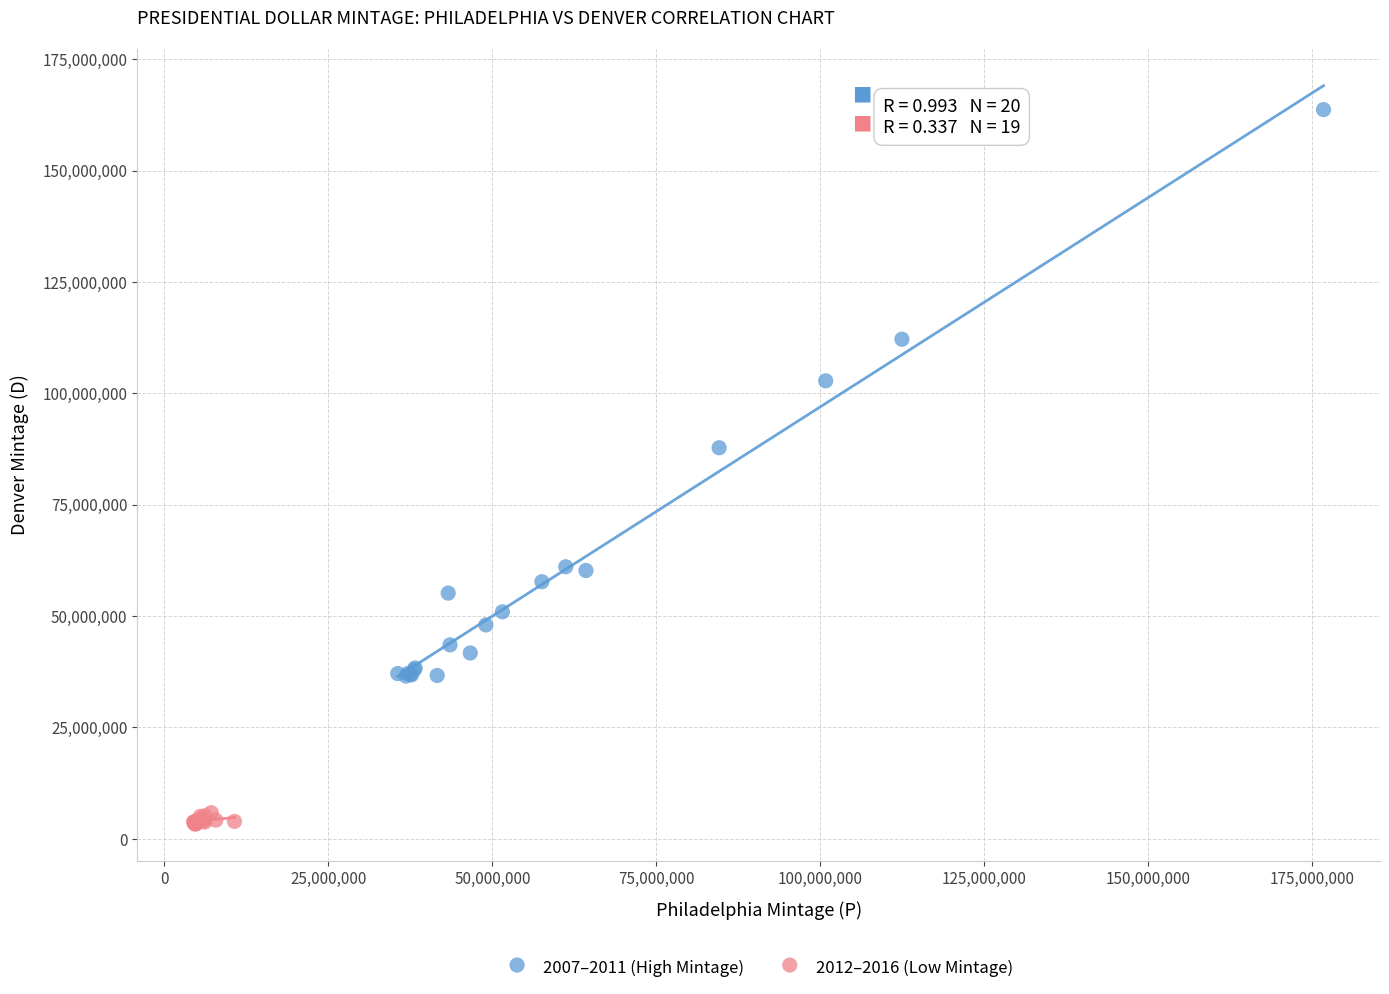

What are all the series names shown in the legend?

2007–2011 (High Mintage), 2012–2016 (Low Mintage)